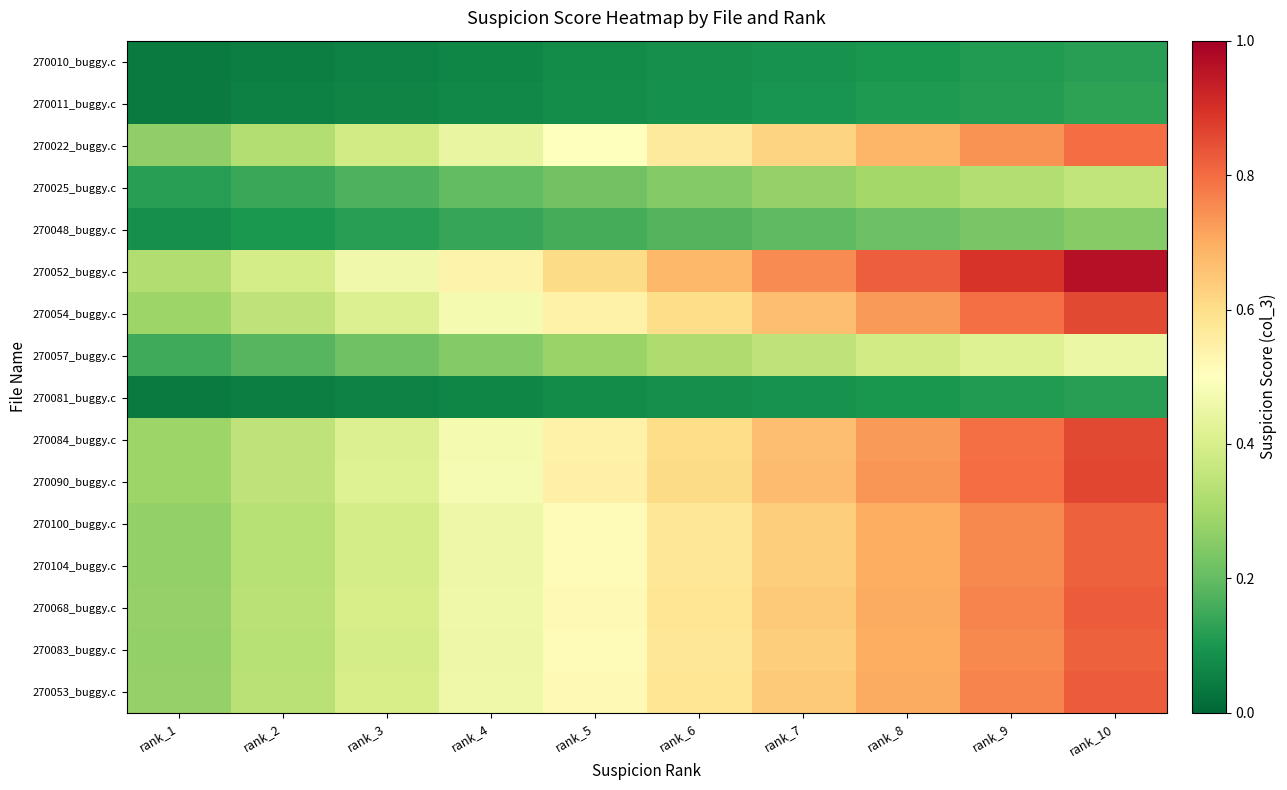

What is the maximum value shown in the chart?

1.0